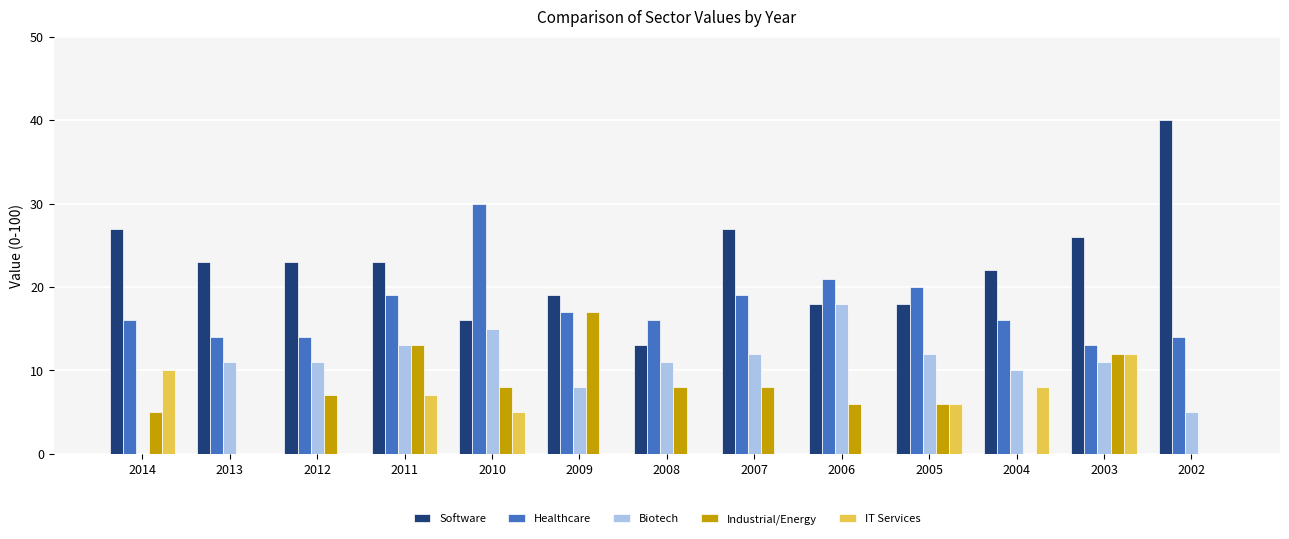

What is the sum of all Software values?

295